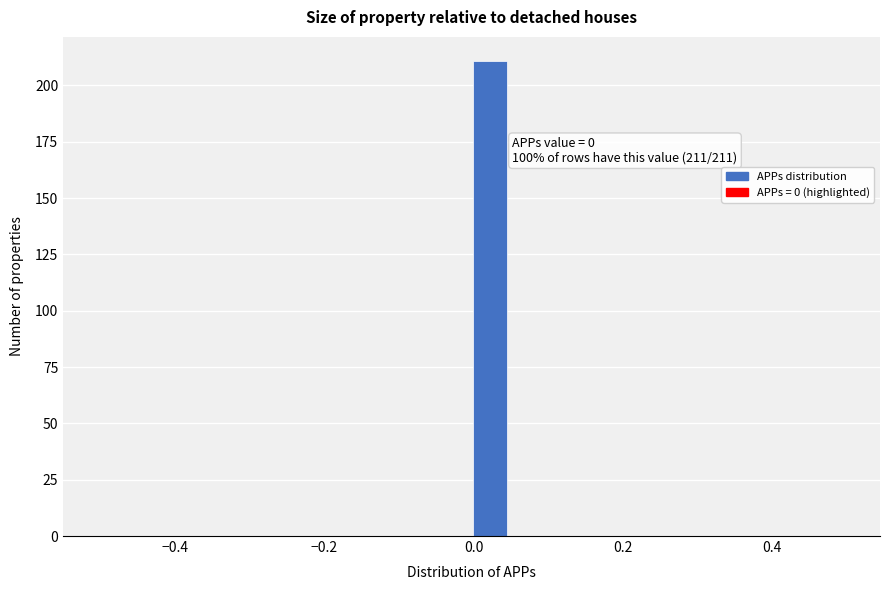

Read against the x-axis, roughly where is the centre of the tallest bar?

0.02